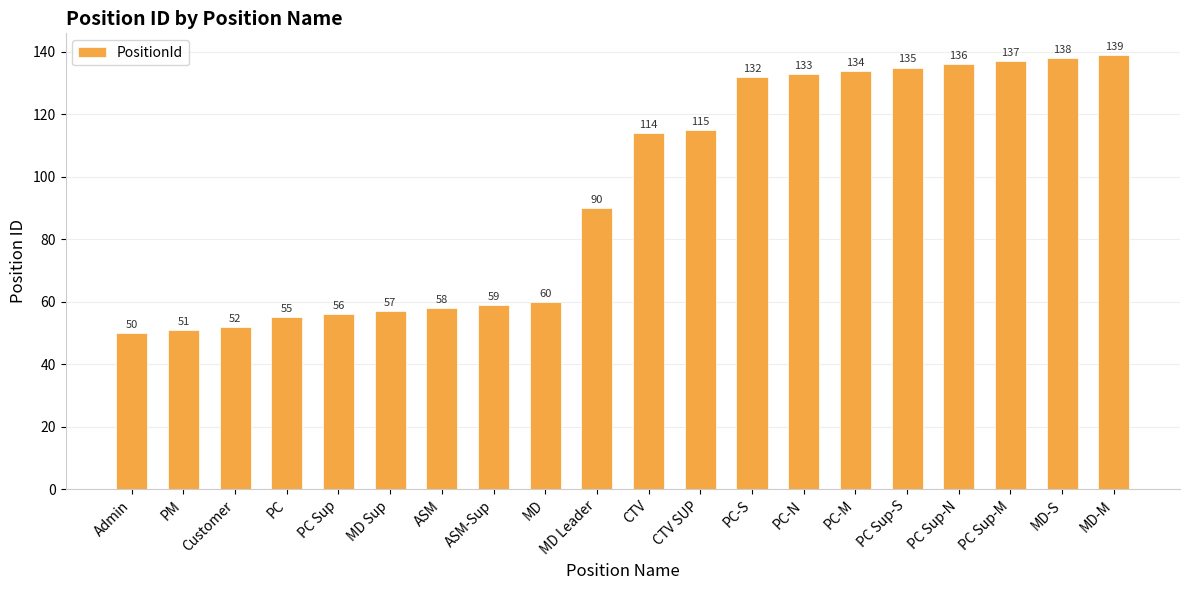

What is the label of the 11th bar from the right?

MD Leader